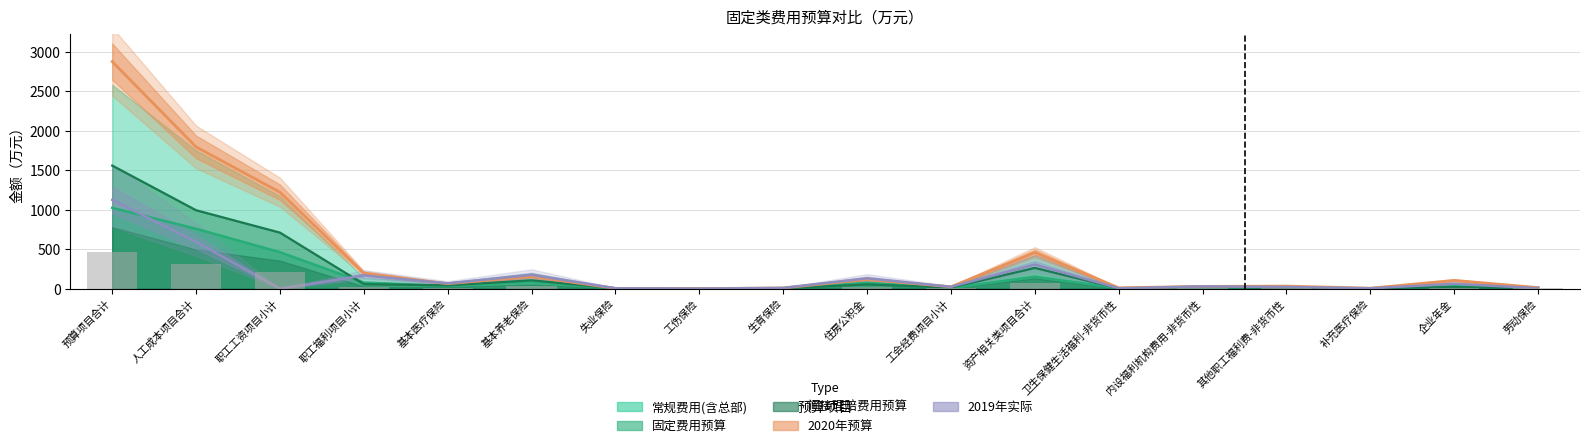

What is the sum of all 2020年预算 values?

7120.3